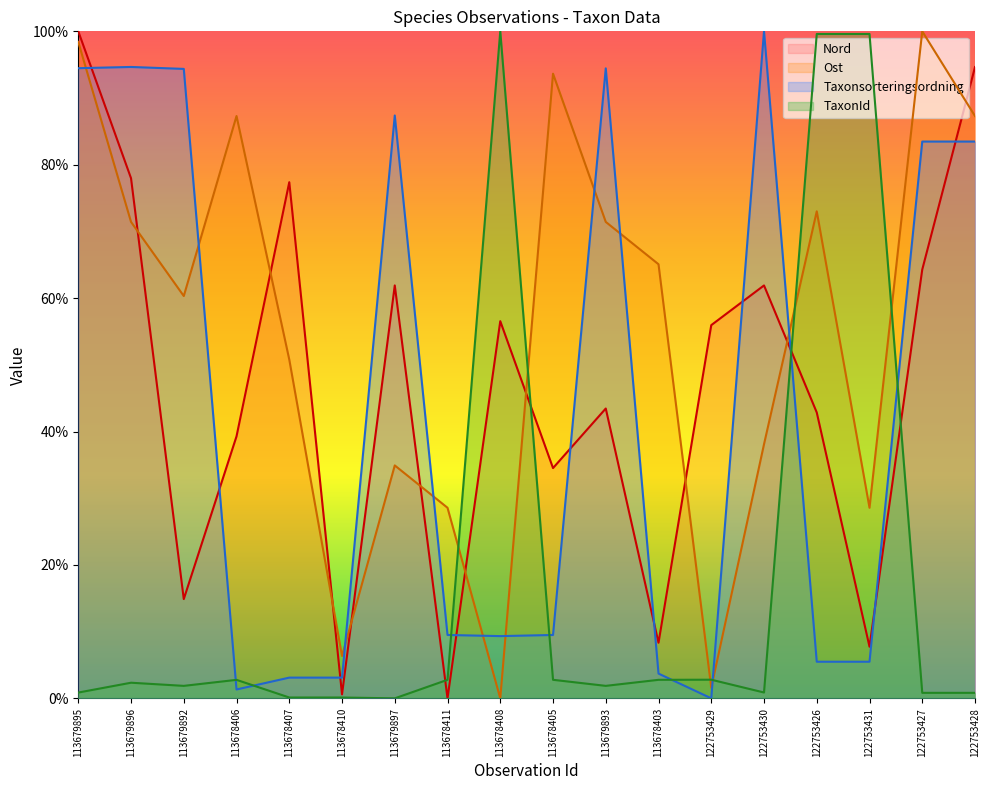

Where do Taxonsorteringsordning and TaxonId first cross each other?

113679892 and 113678406